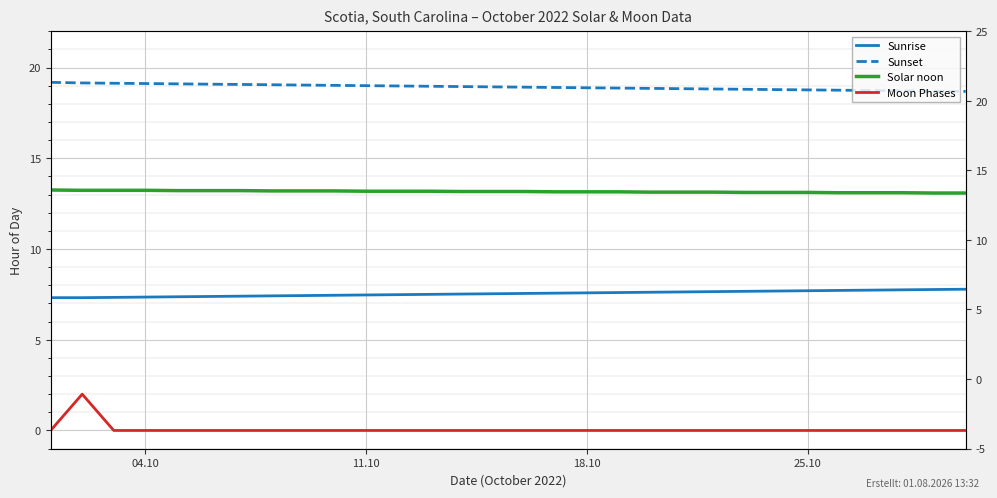

Which series has the largest total across all categories?

Sunset